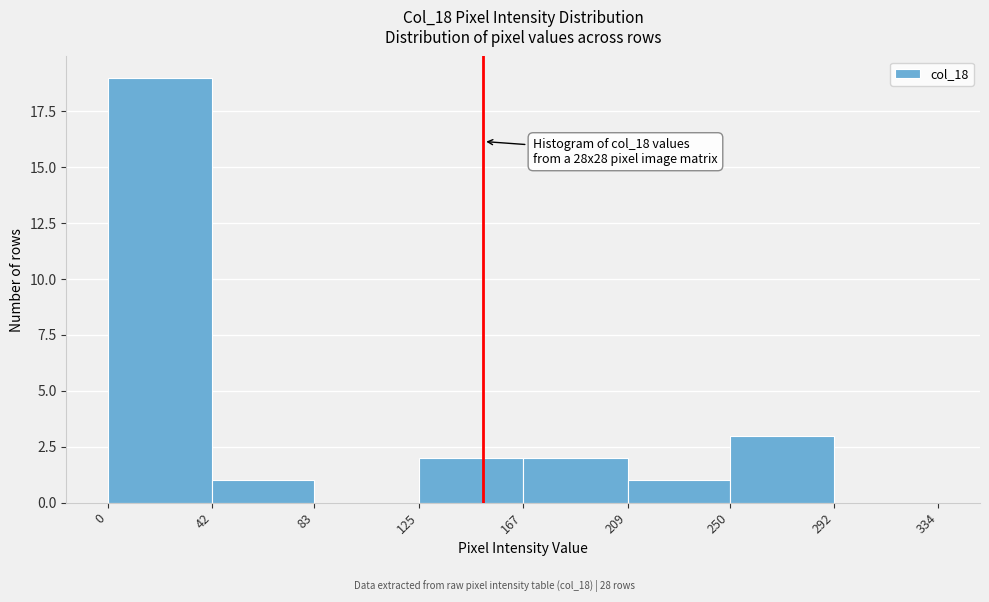

Over which range of the x-axis is the bar tallest?

0 to 42